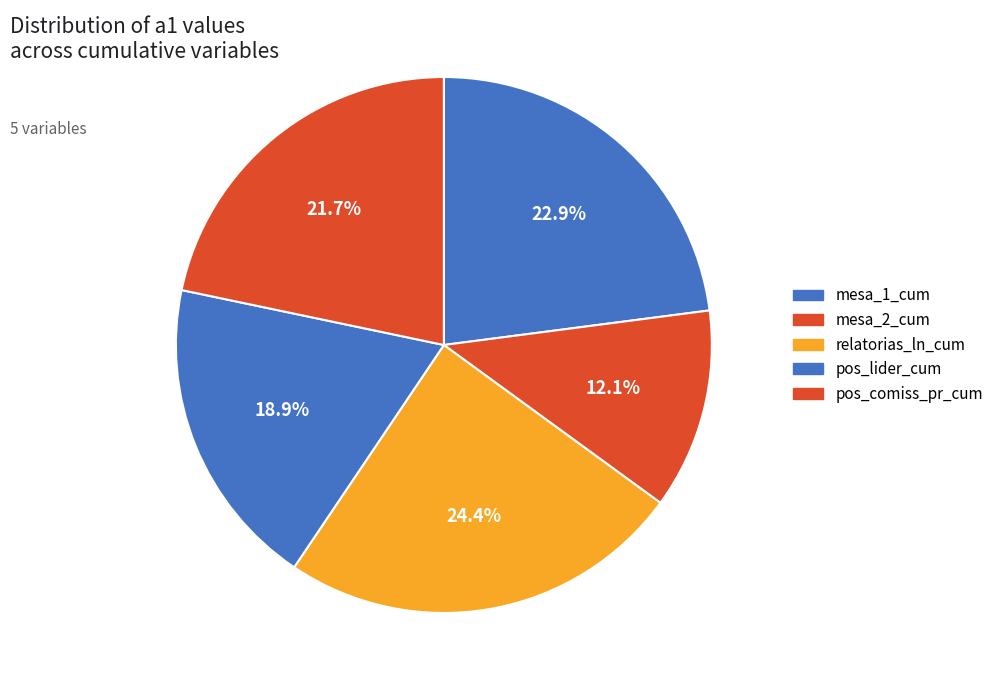

How many segments does this pie chart have?

5